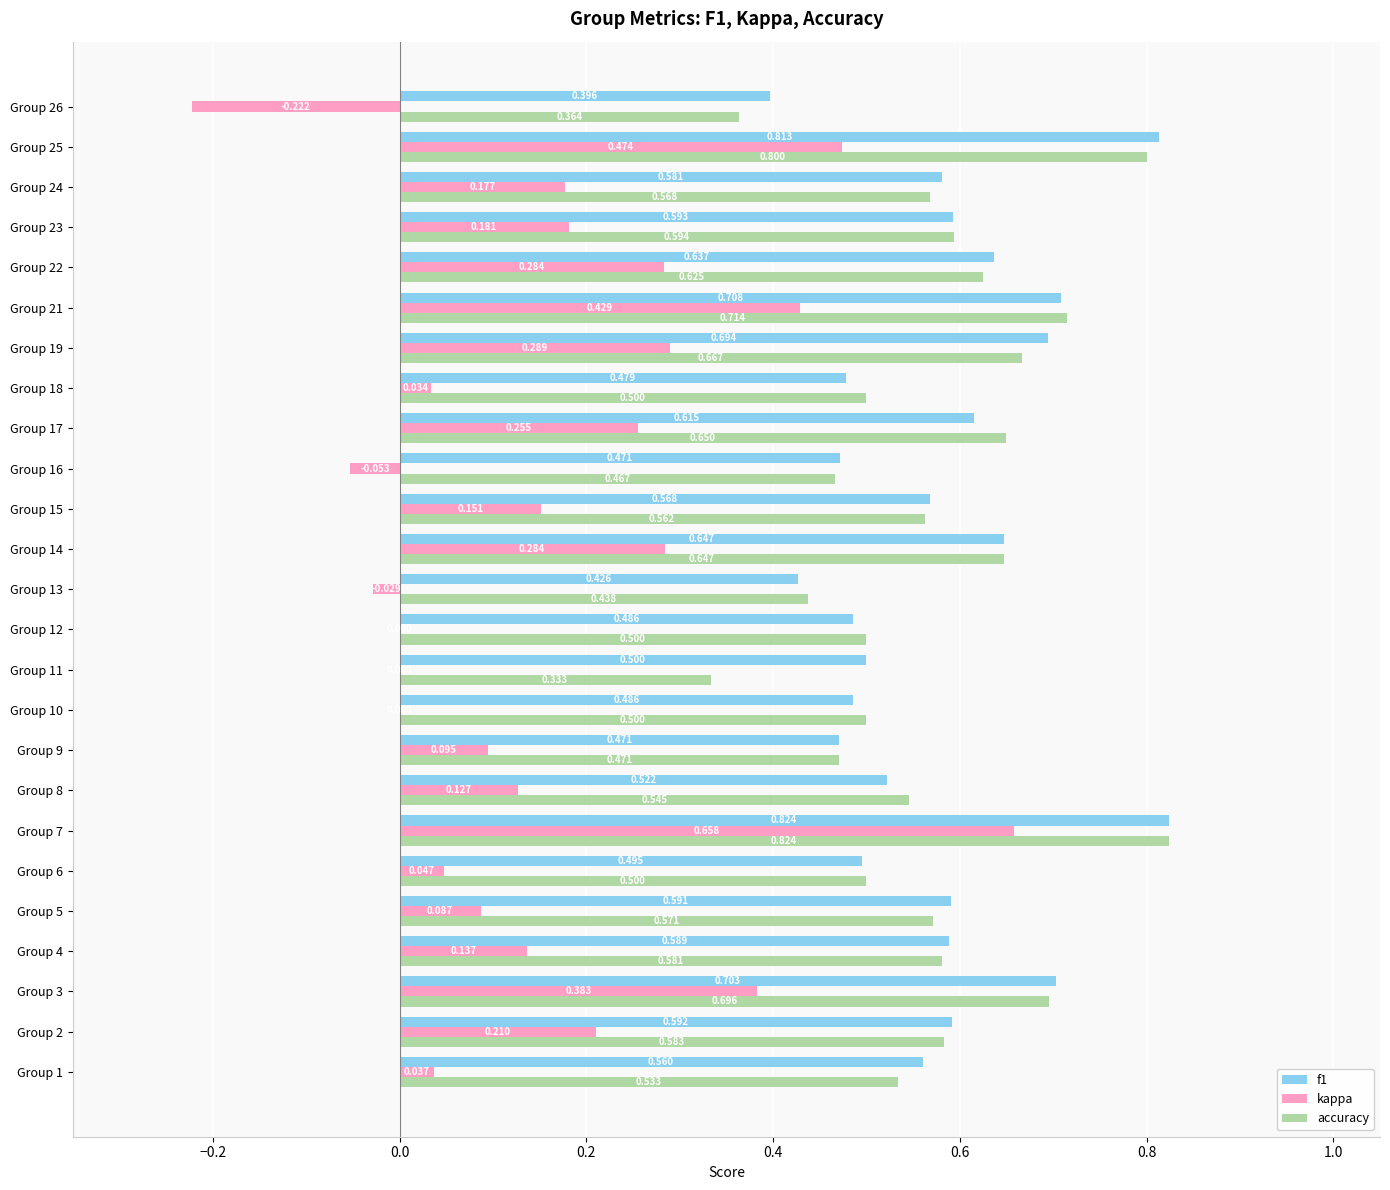

At which category is the sum across all series the highest?

Group 7